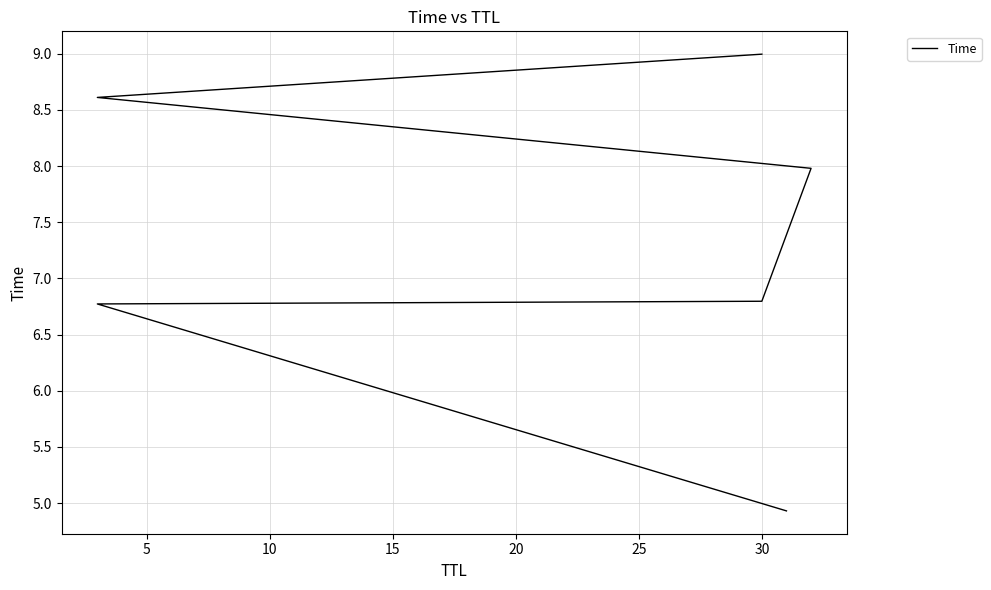

How many series are shown in this chart?

1